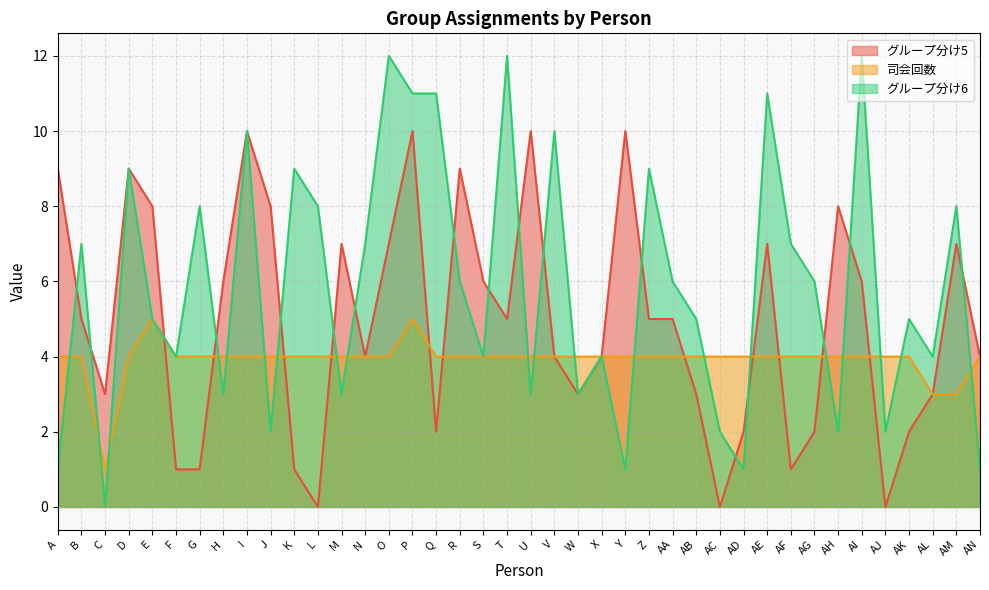

What is the average value of the グループ分け6 series?

6